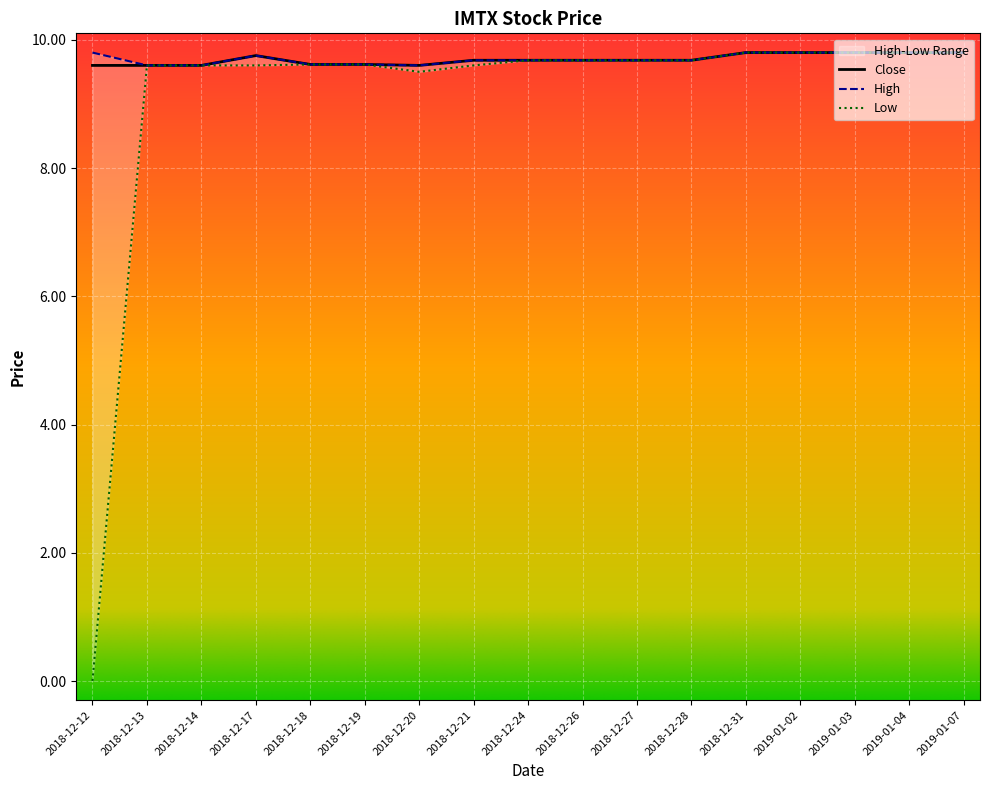

What value does the Close series have at 2018-12-13?

9.6